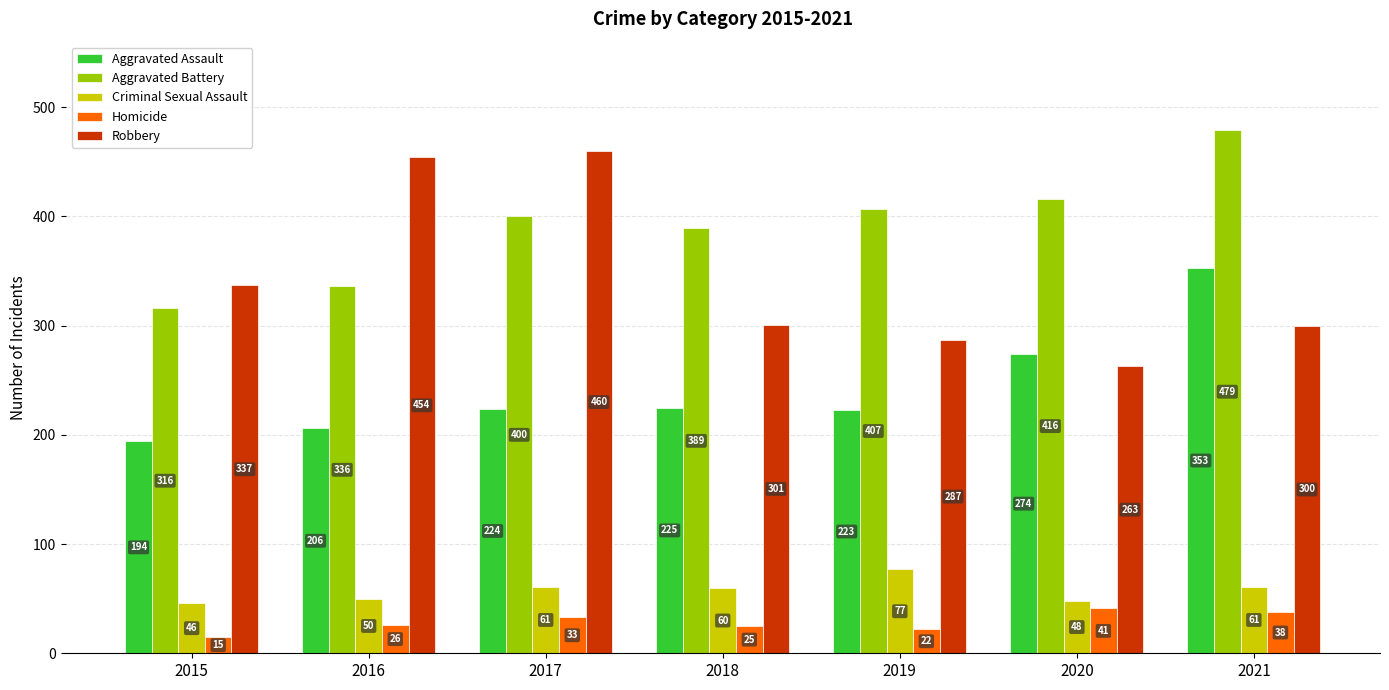

Which category has the highest value across all series?

2021